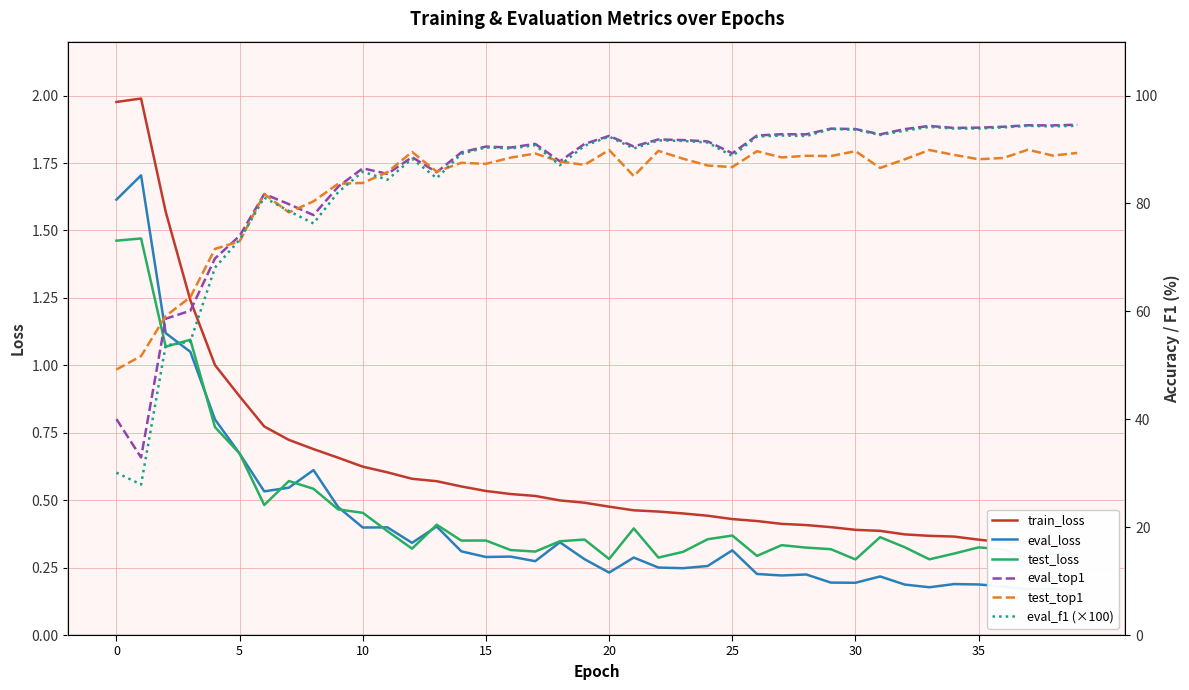

What are all the series names shown in the legend?

train_loss, eval_loss, test_loss, eval_top1, test_top1, eval_f1 (×100)